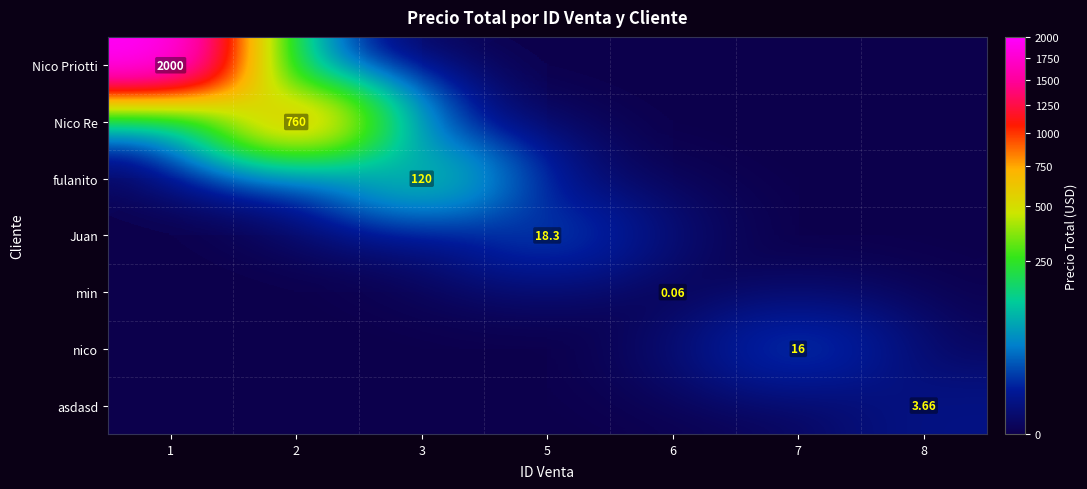

Which series has the largest range (max minus min)?

Nico Priotti